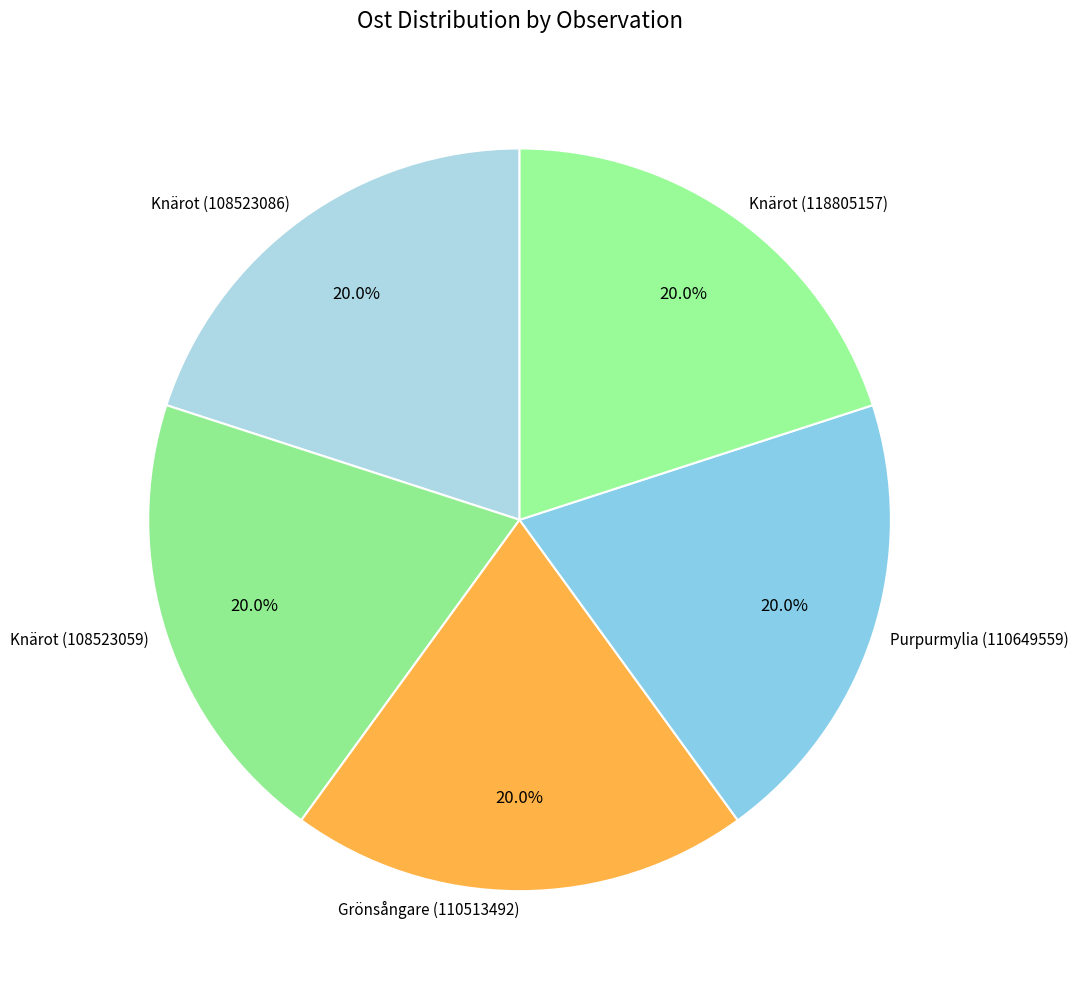

Does any single category account for the majority?

No